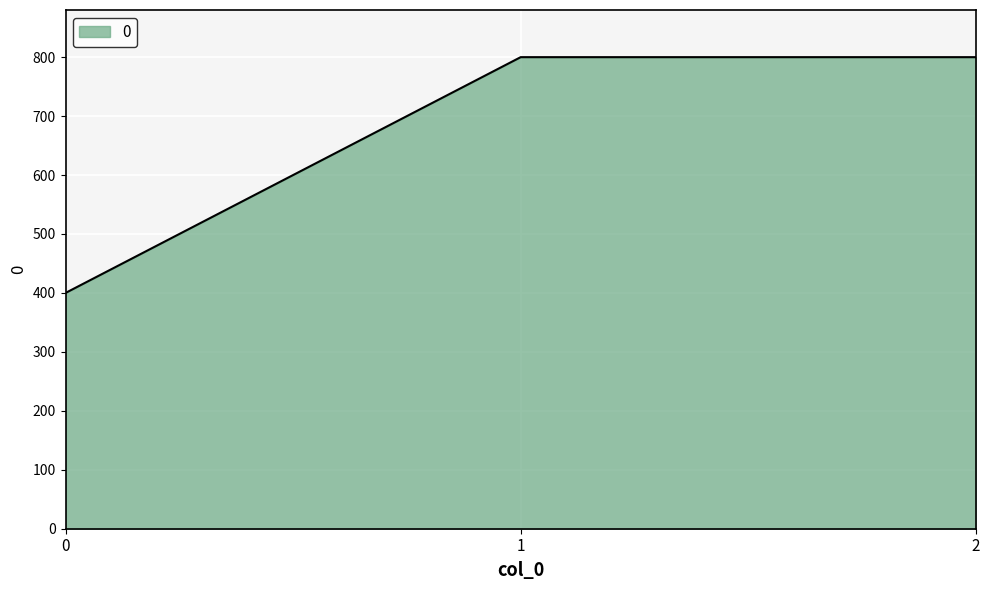

What is the smallest value displayed?

400